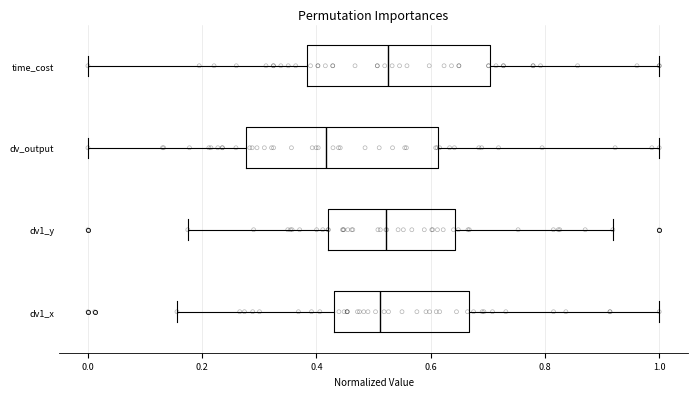

Which box's median line is the furthest to the left?

dv_output